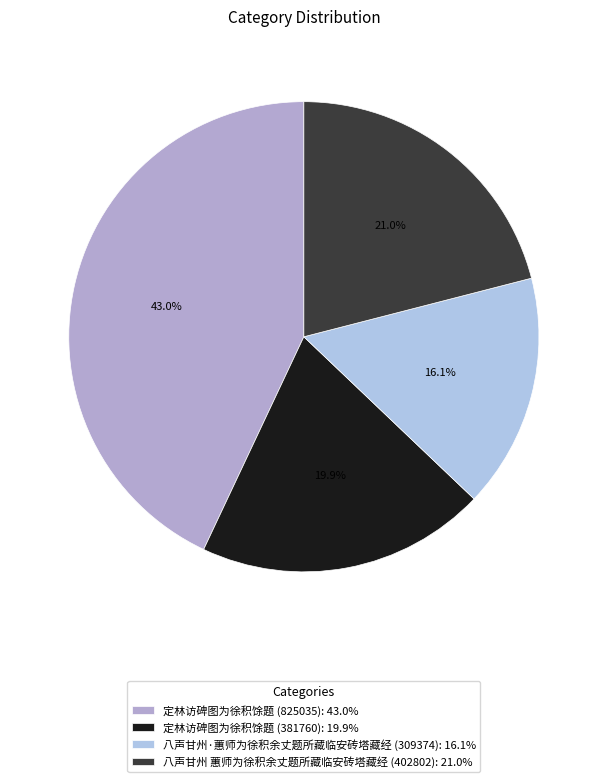

To the nearest percent, what is the difference between the 八声甘州 蕙师为徐积余丈题所藏临安砖塔藏经 (402802) and 定林访碑图为徐积馀题 (381760) slice percentages?

1%